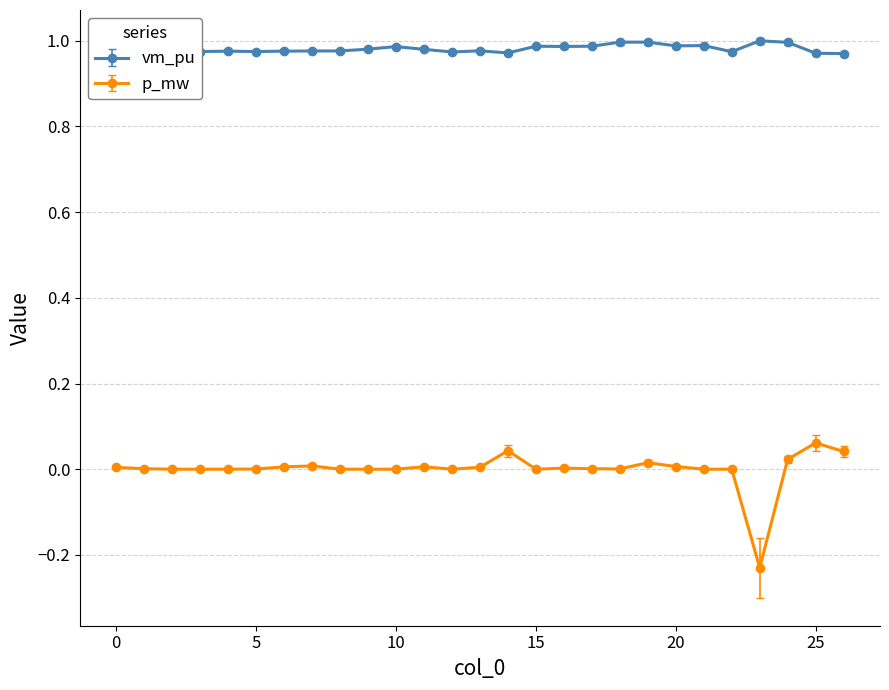

How many categories are shown in the chart?

27